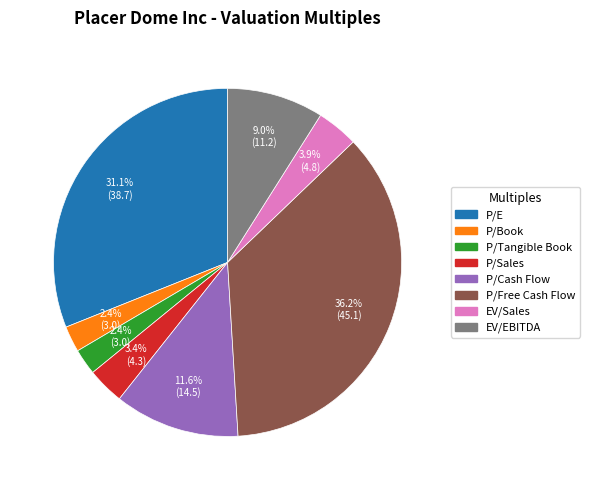

Is P/E the majority of the pie?

No